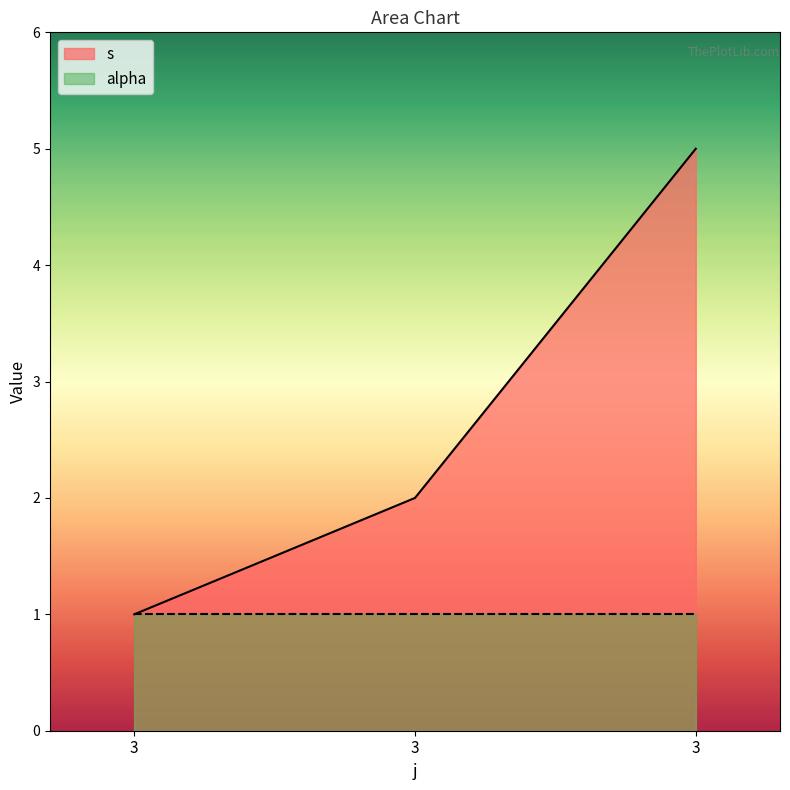

What is the change in value from 3 to 3?

+1